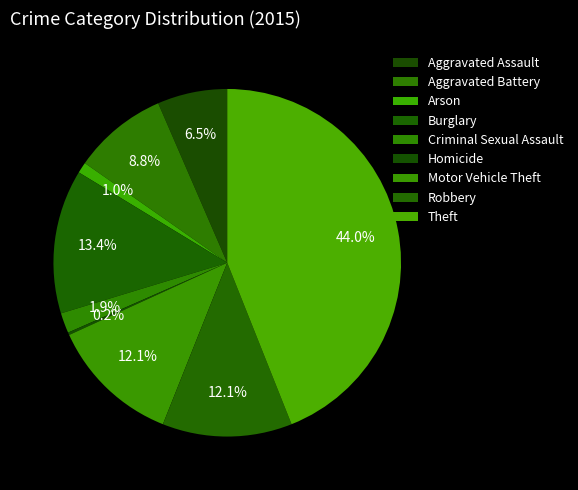

To the nearest percent, what is the combined percentage of Motor Vehicle Theft and Robbery?

24%